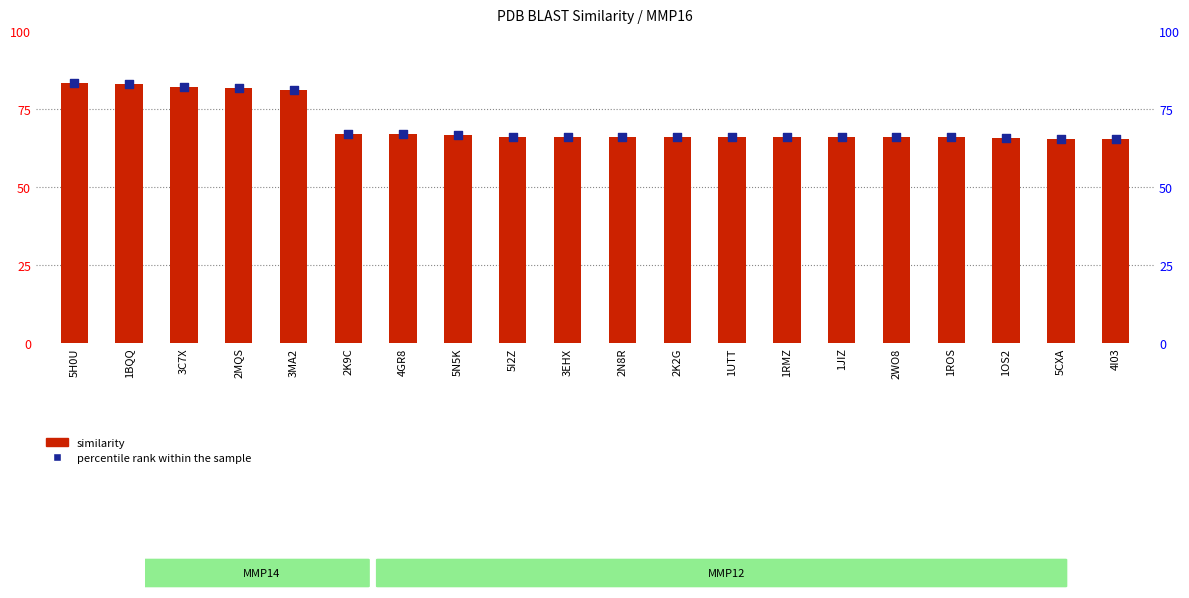

Which series reaches the maximum Y coordinate?

similarity